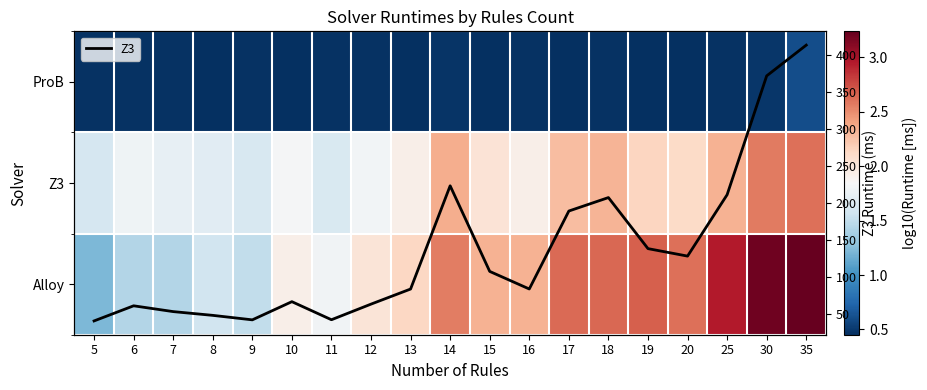

Which series changed the most between 14 and 35?

Z3